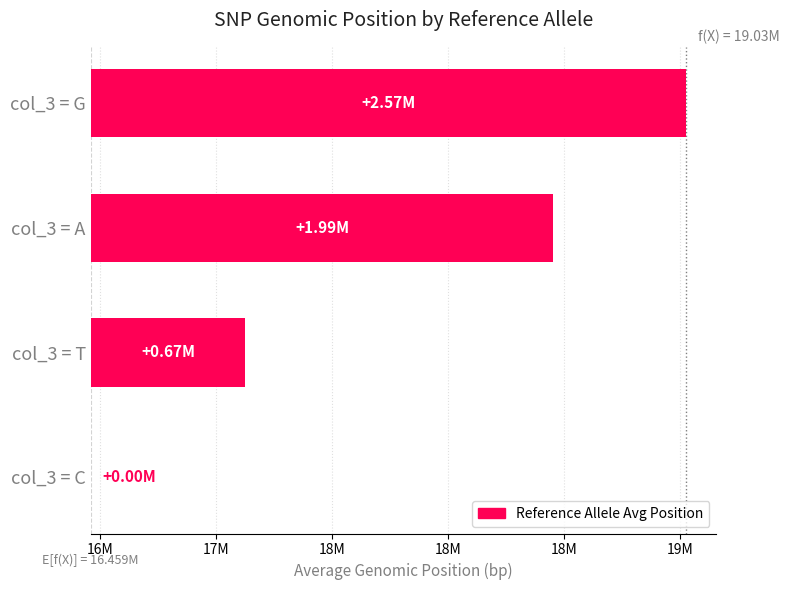

What is the change in value from col_3 = C to col_3 = A?

+1994018.5